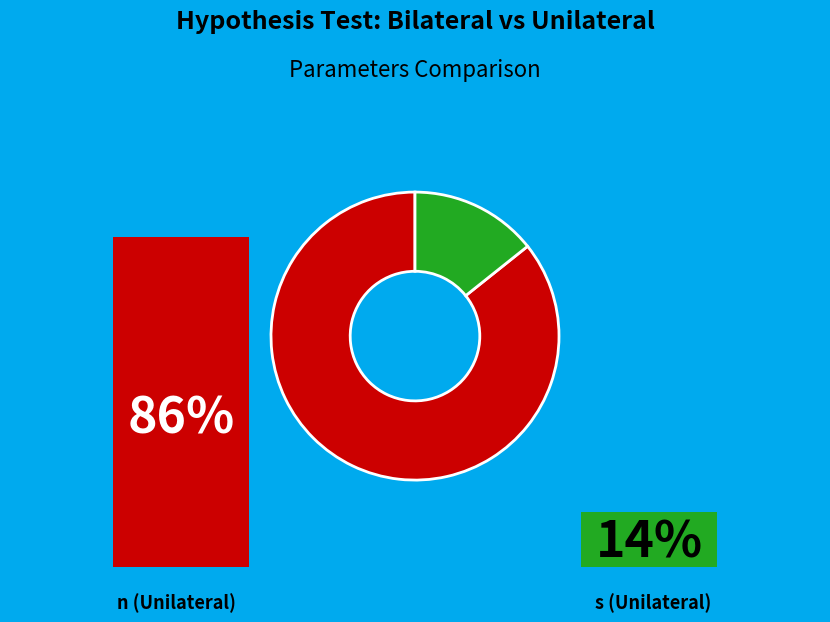

What is the majority slice?

n (Unilateral)